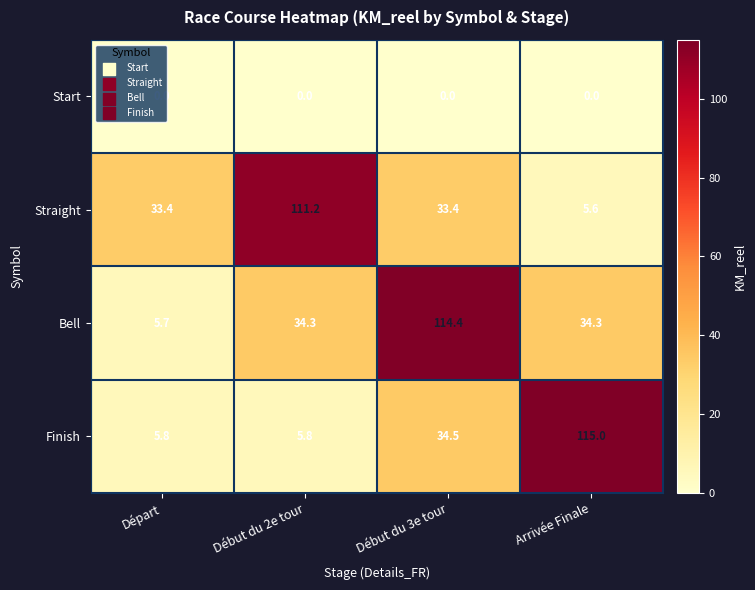

At Début du 3e tour, list the series in order from smallest to largest.

Start, Straight, Finish, Bell